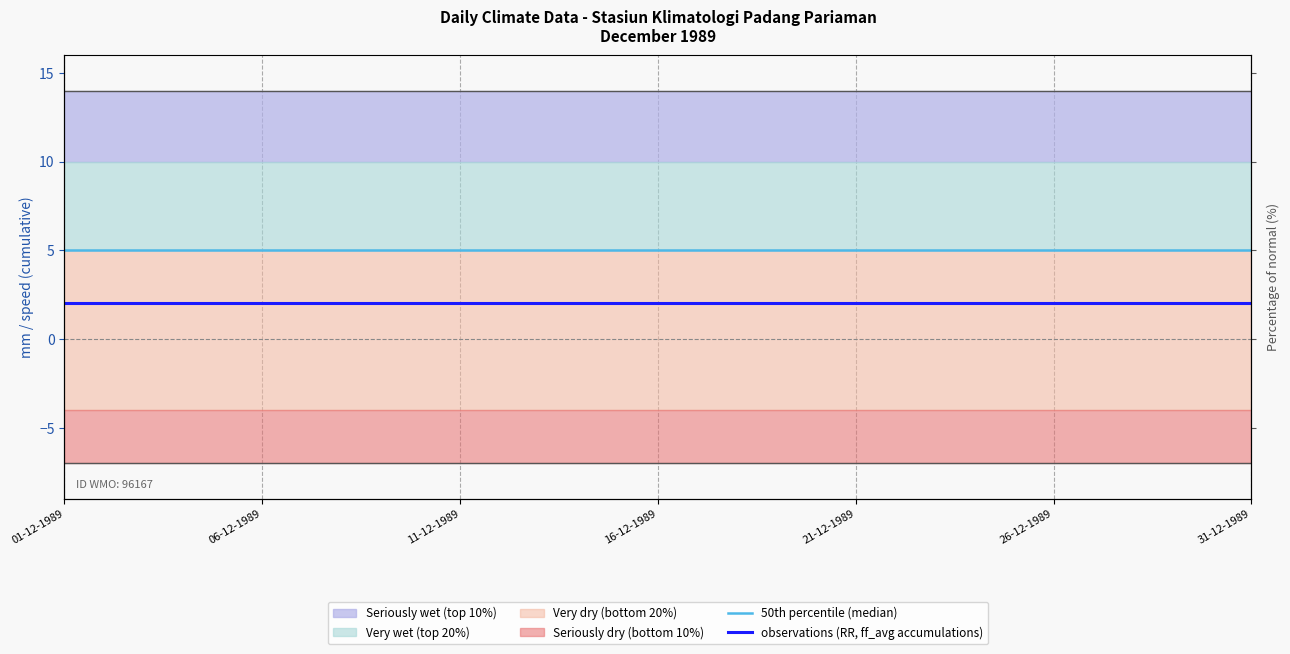

At 06-12-1989, list the series in order from largest to smallest.

50th percentile (median), observations (RR, ff_avg accumulations)